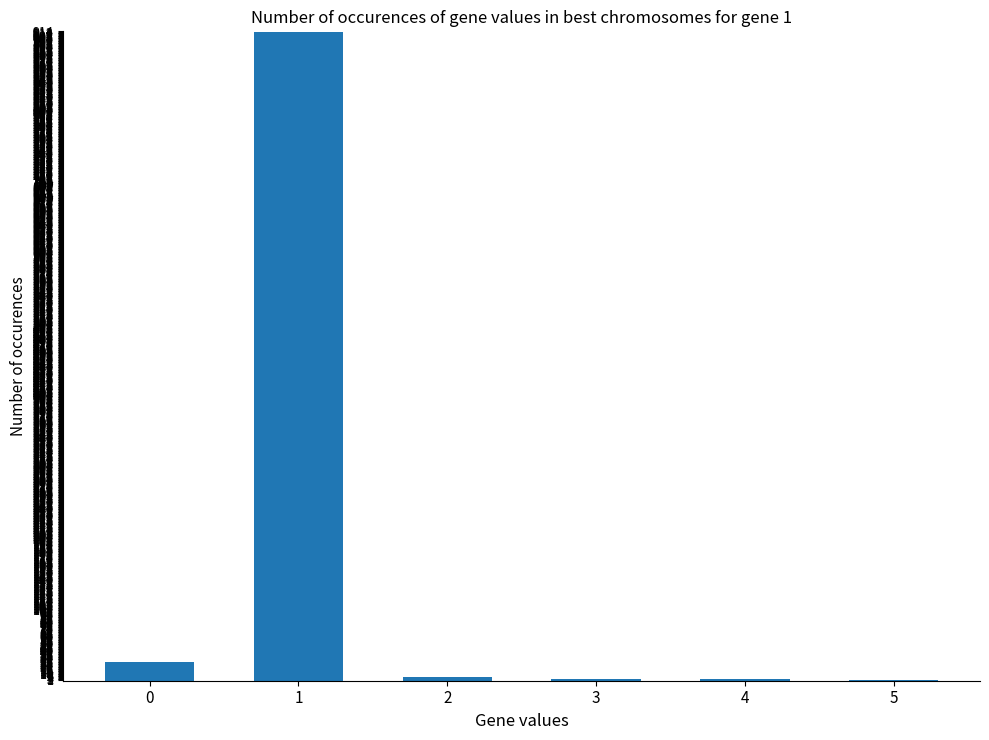

Approximately how many times larger is the value at 1 compared to 0?

35.1